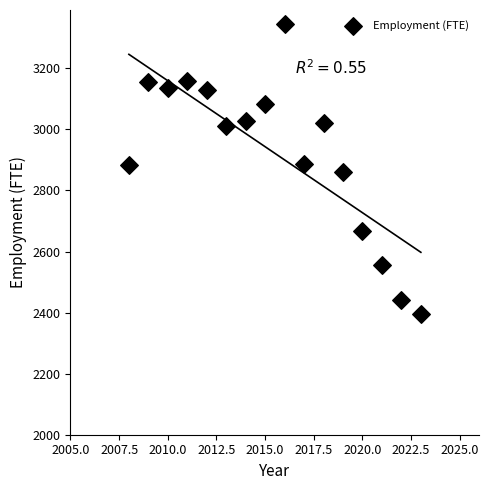

What is the range of X values (max minus min)?

15.0